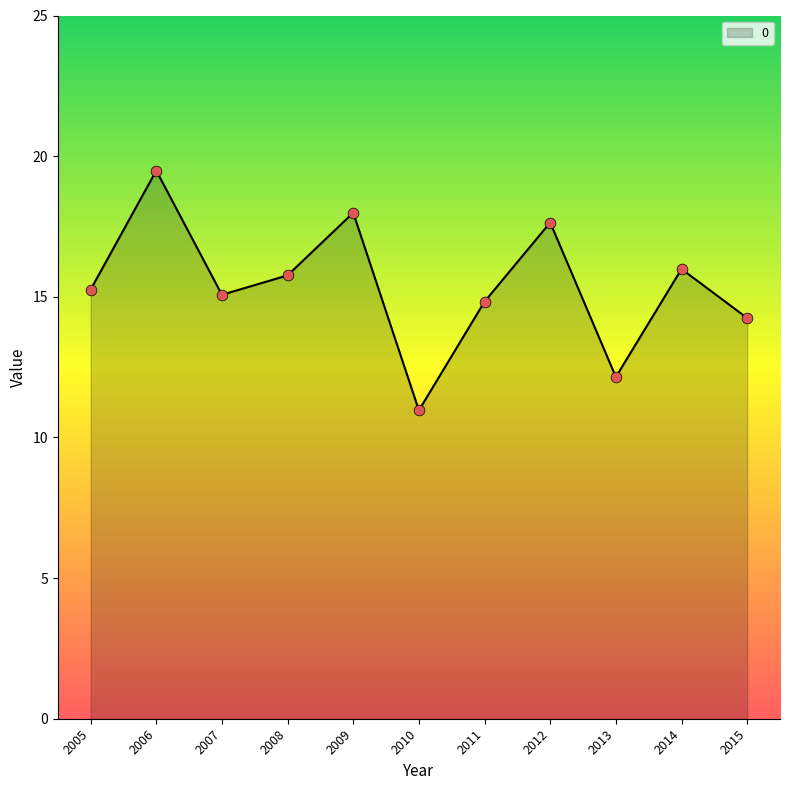

What is the ratio of the value at 2008 to the value at 2005?

1.0